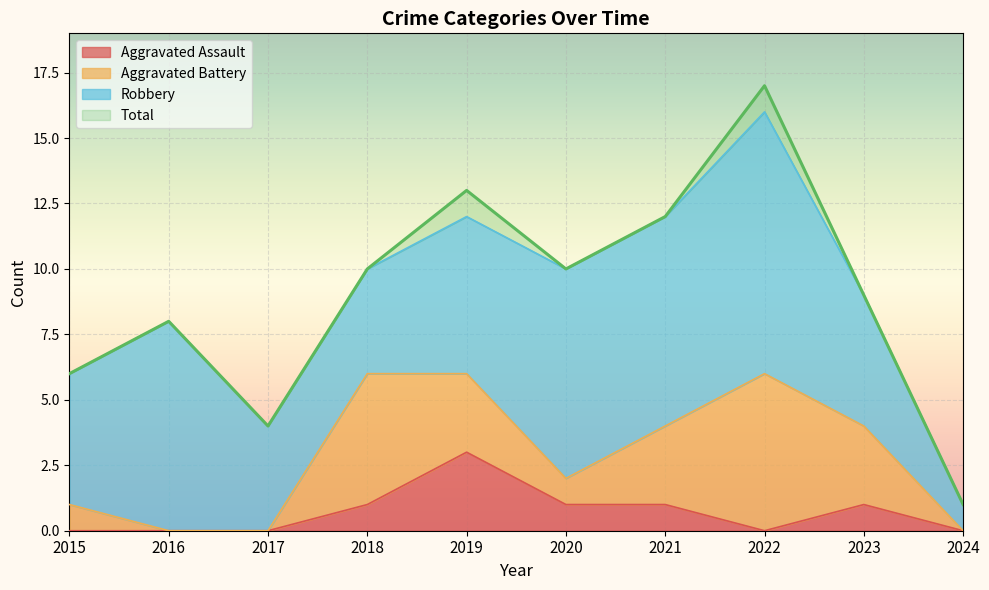

How many data points in Aggravated Assault are less than 1?

5